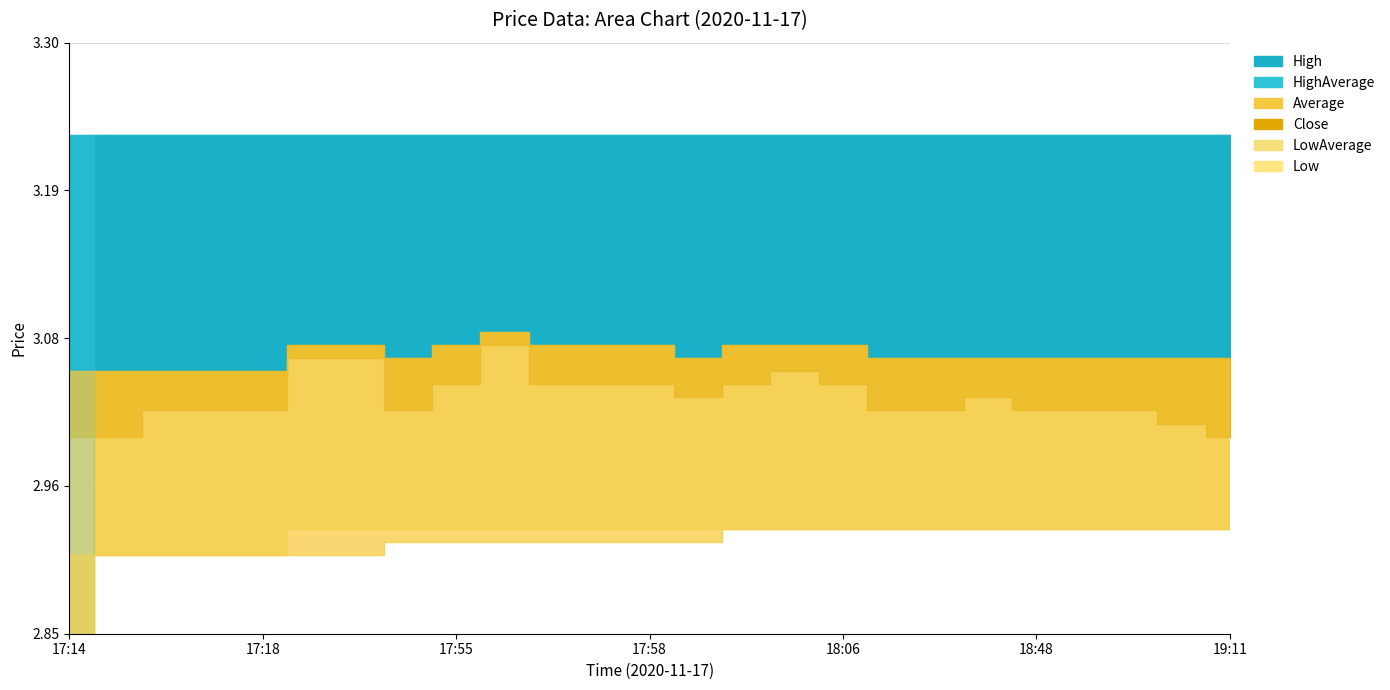

Rank the categories by Close value from highest to lowest.

17:48, 17:45, 17:47, 18:05, 17:55, 17:56, 17:57, 17:58, 18:02, 18:06, 18:00, 18:47, 17:16, 17:17, 17:18, 17:51, 18:08, 18:09, 18:48, 19:08, 19:09, 19:10, 17:14, 17:15, 19:11